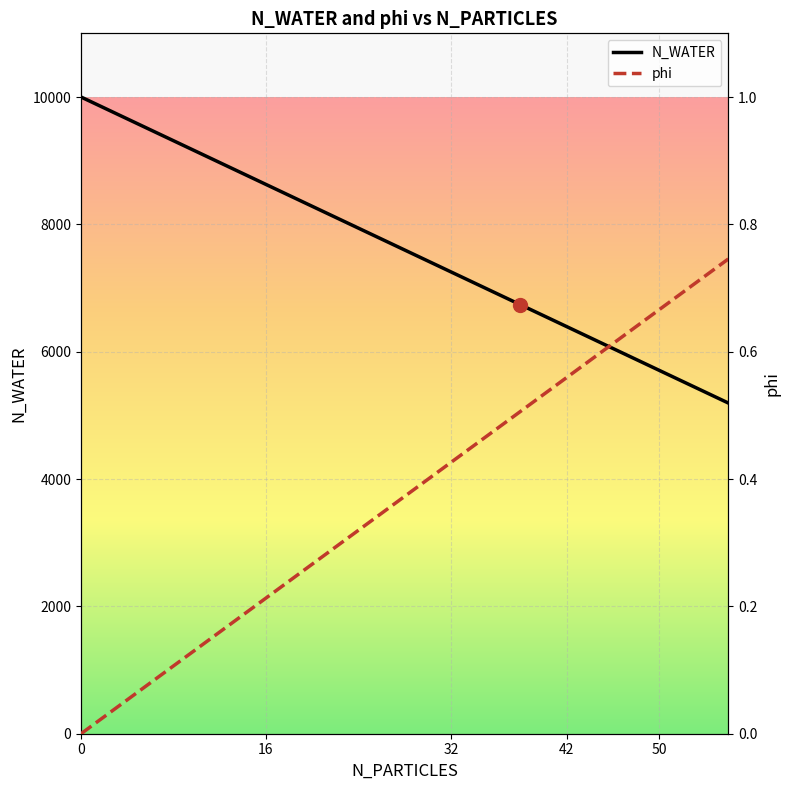

What is the highest value of the N_WATER series?

10000.0